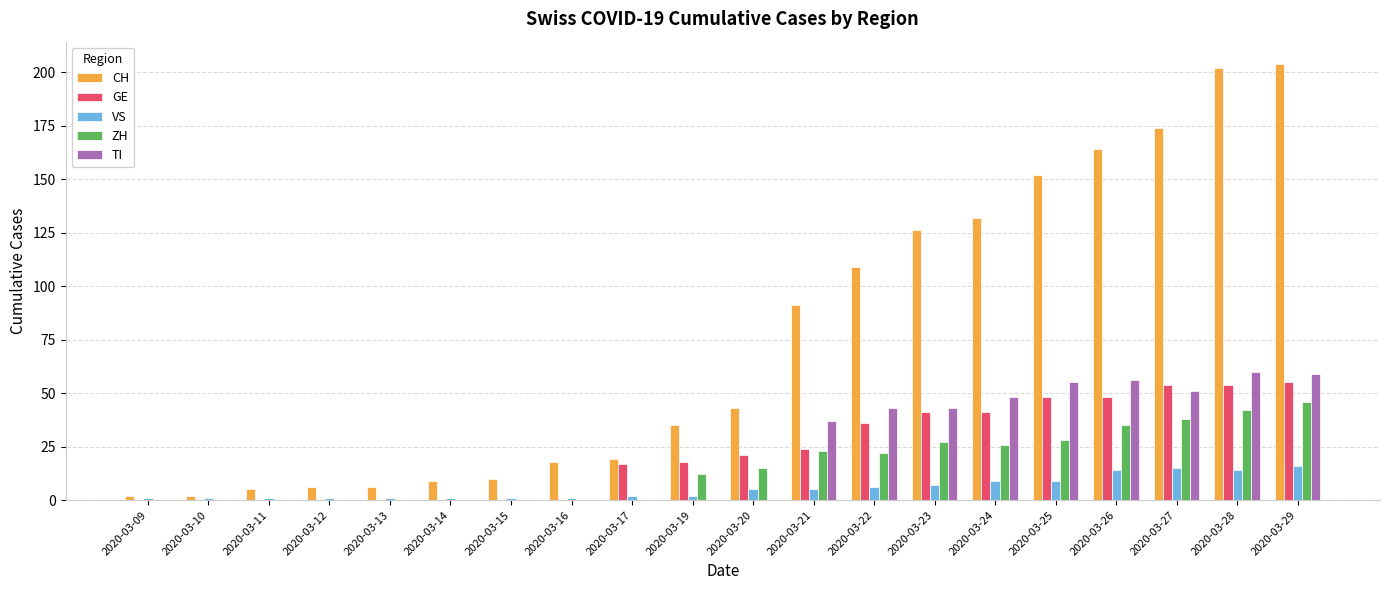

Is it true that ZH equals 23 at 2020-03-21?

True